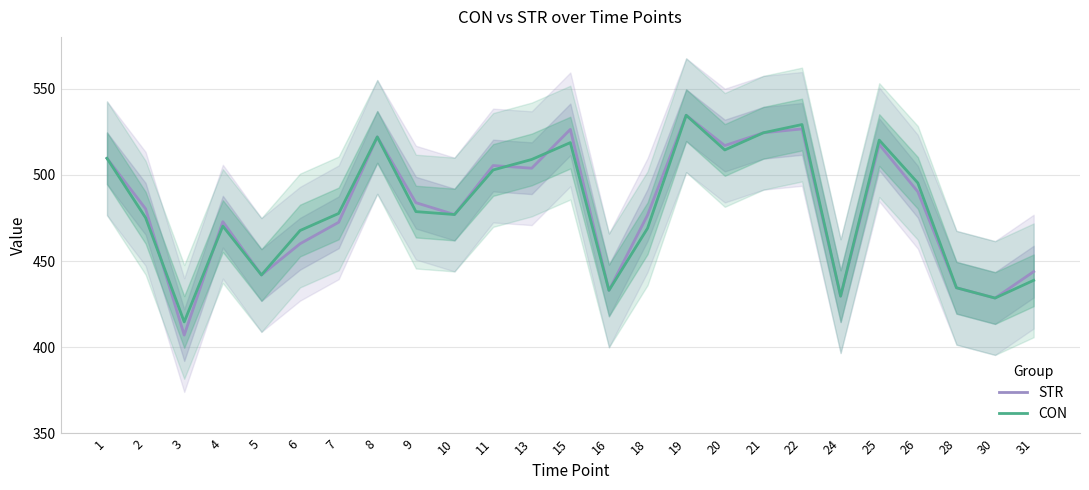

At which label does CON first exceed 477?

1